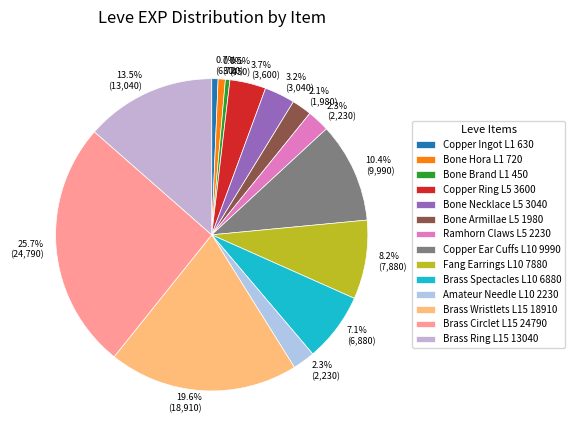

How many slices are in this pie chart?

14